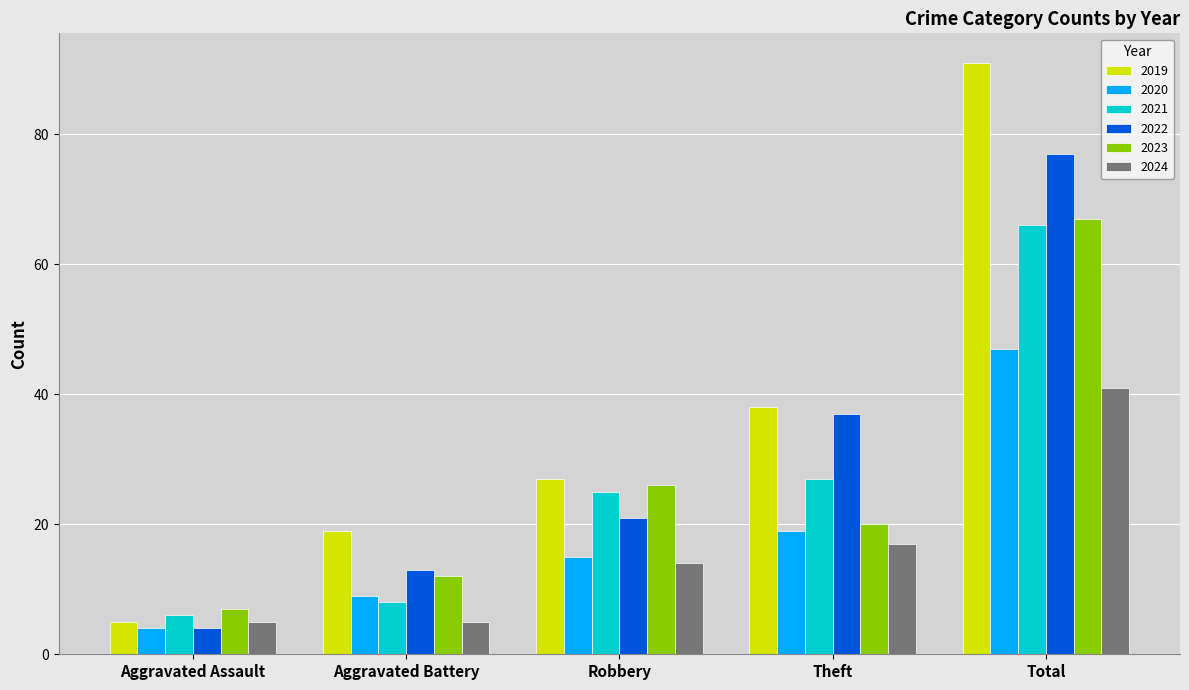

Reading right to left, list all the values displayed in this chart.

2019: Total=91	Theft=38	Robbery=27	Aggravated Battery=19	Aggravated Assault=5
2020: Total=47	Theft=19	Robbery=15	Aggravated Battery=9	Aggravated Assault=4
2021: Total=66	Theft=27	Robbery=25	Aggravated Battery=8	Aggravated Assault=6
2022: Total=77	Theft=37	Robbery=21	Aggravated Battery=13	Aggravated Assault=4
2023: Total=67	Theft=20	Robbery=26	Aggravated Battery=12	Aggravated Assault=7
2024: Total=41	Theft=17	Robbery=14	Aggravated Battery=5	Aggravated Assault=5